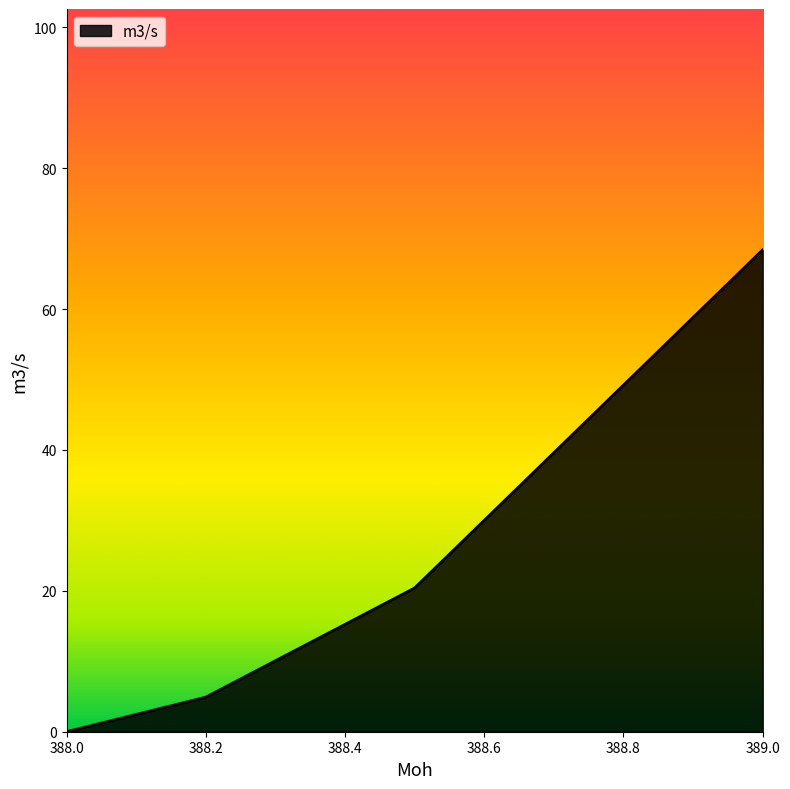

What is the difference between the second highest and minimum values?

20.4